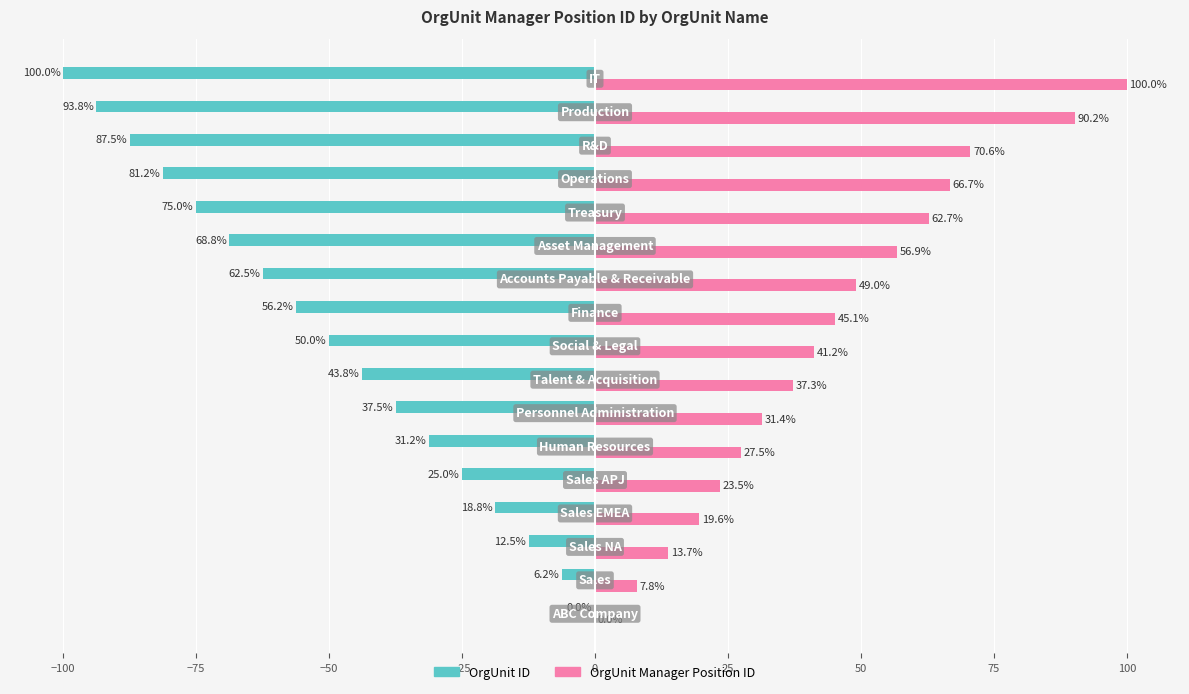

How many values in OrgUnit Manager Position ID are above zero?

16